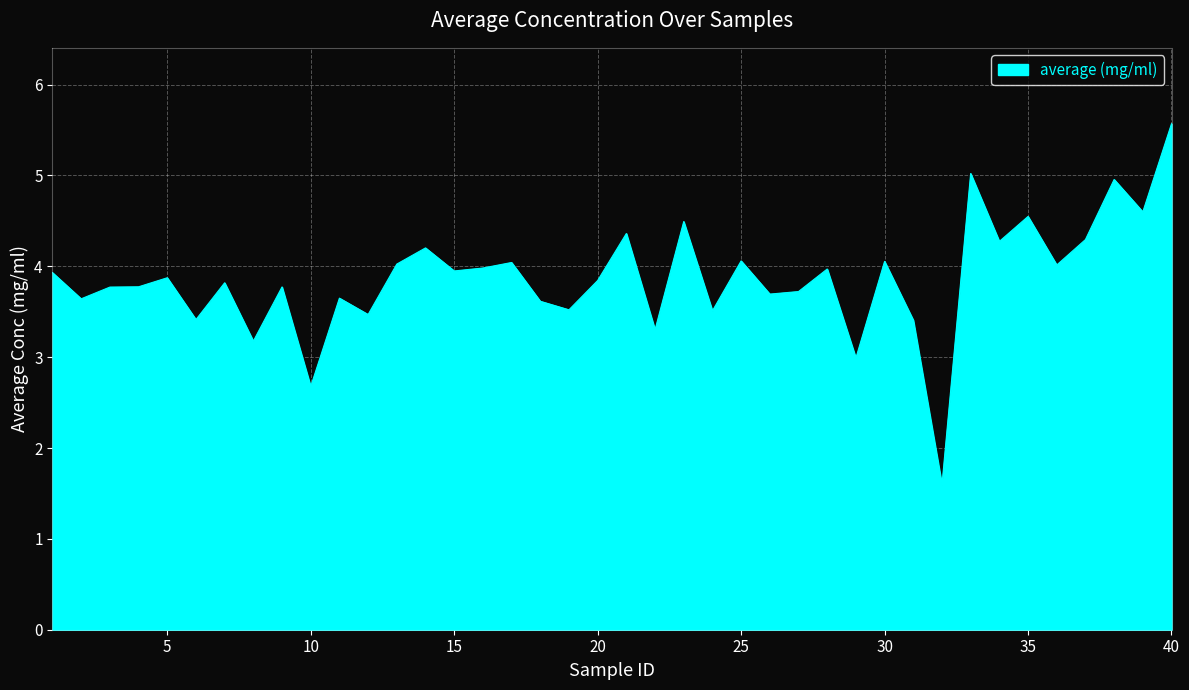

What is the difference between the maximum and minimum values?

4.0